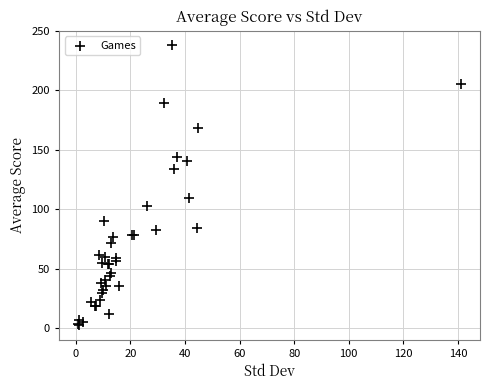

What Y value in the scatter plot is closest to 120?

109.7